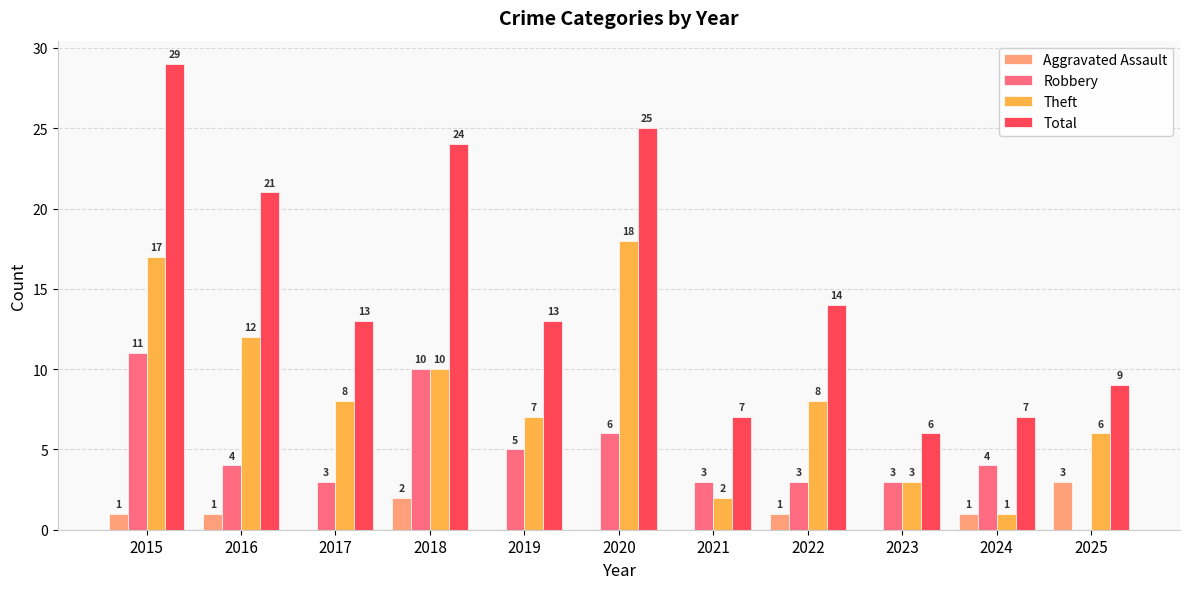

At which category is the sum across all series the highest?

2015